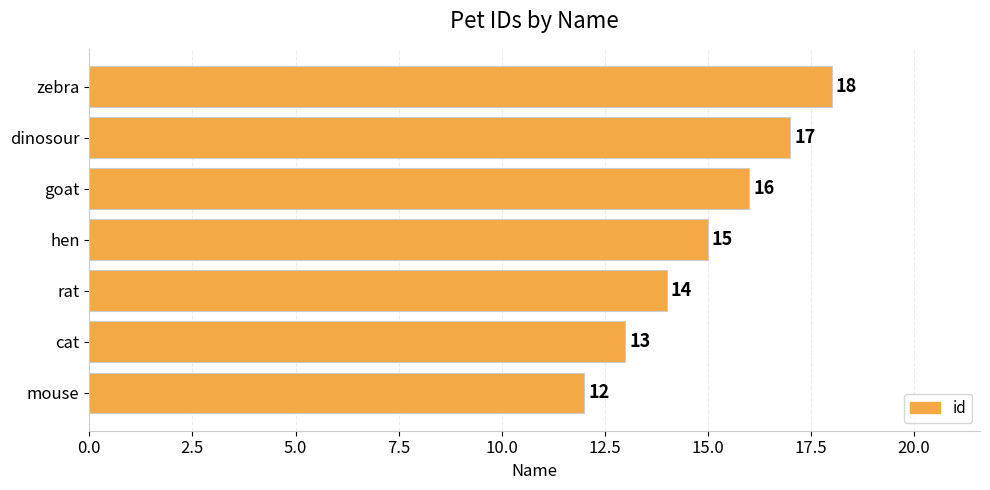

What is the change in value from rat to dinosour?

+3